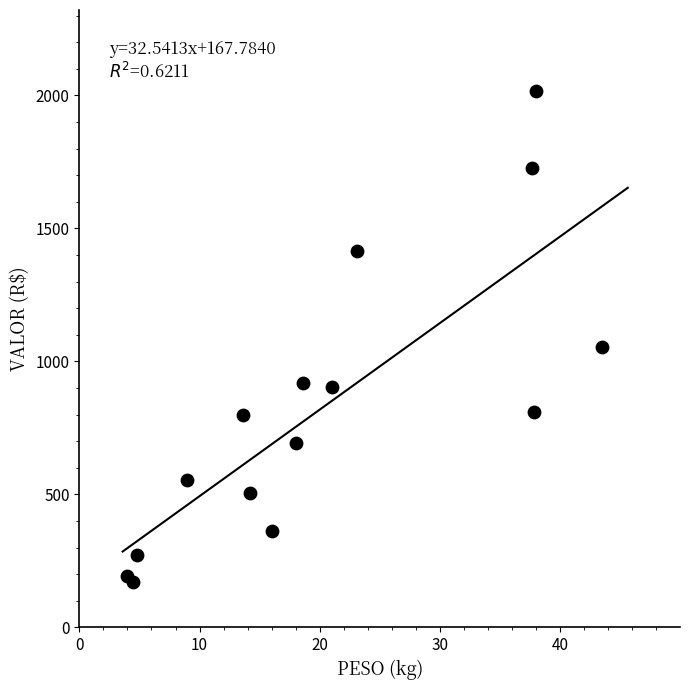

What Y value in the scatter plot is closest to 1094?

1053.2